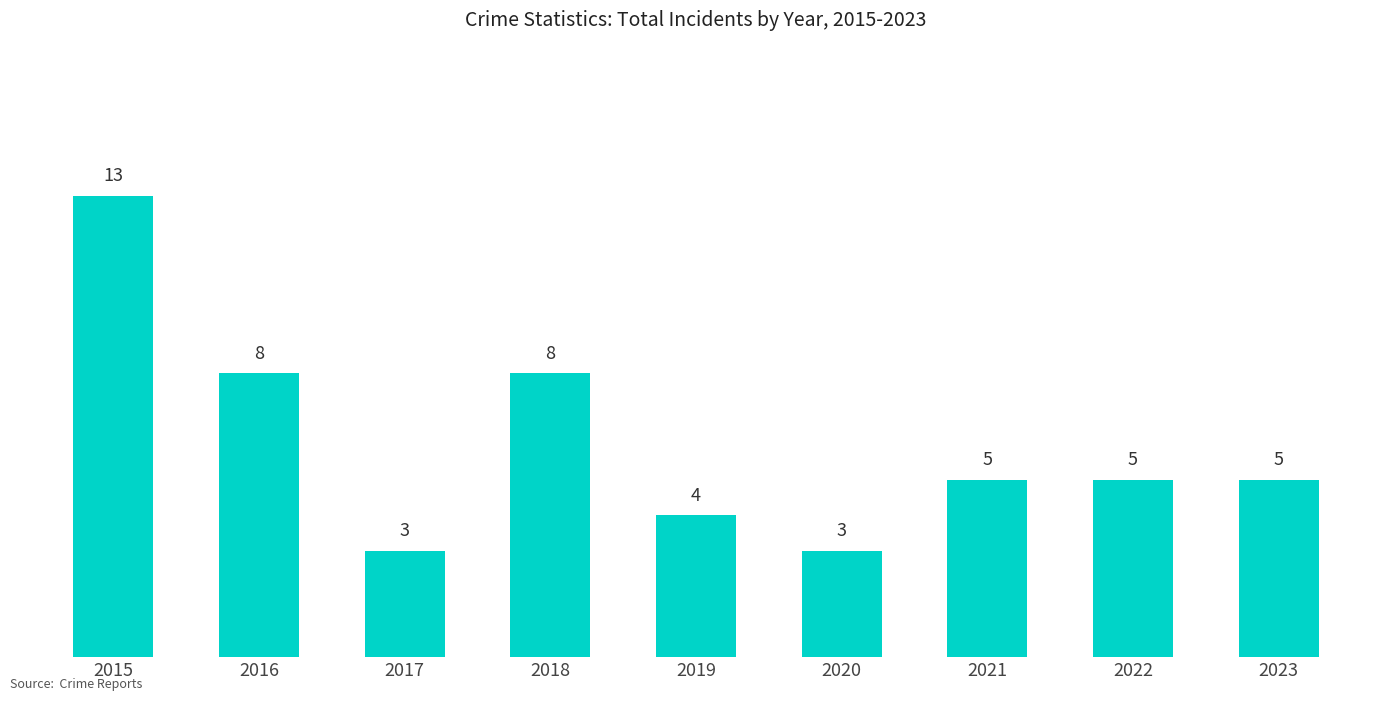

What is the difference between the second highest and minimum values?

5